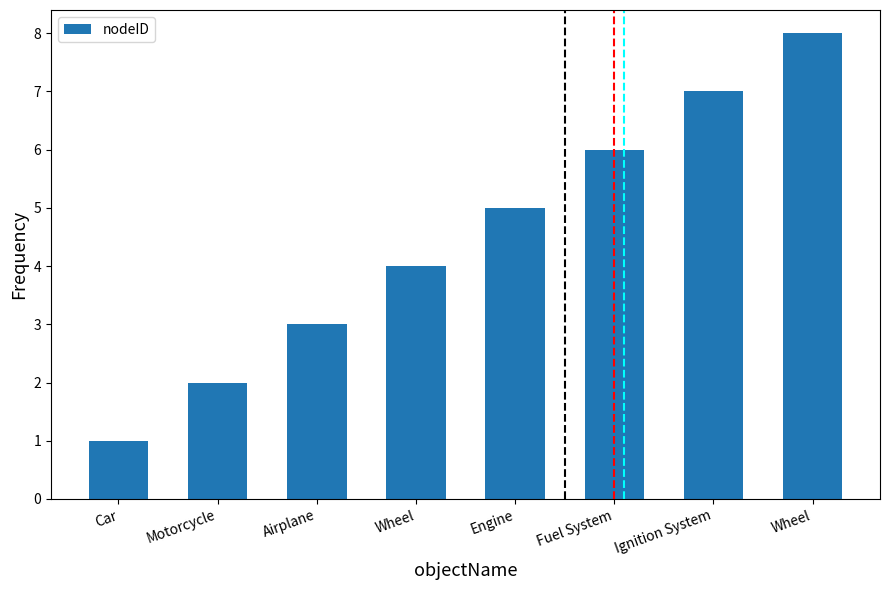

What is the label of the 8th bar from the right?

Car